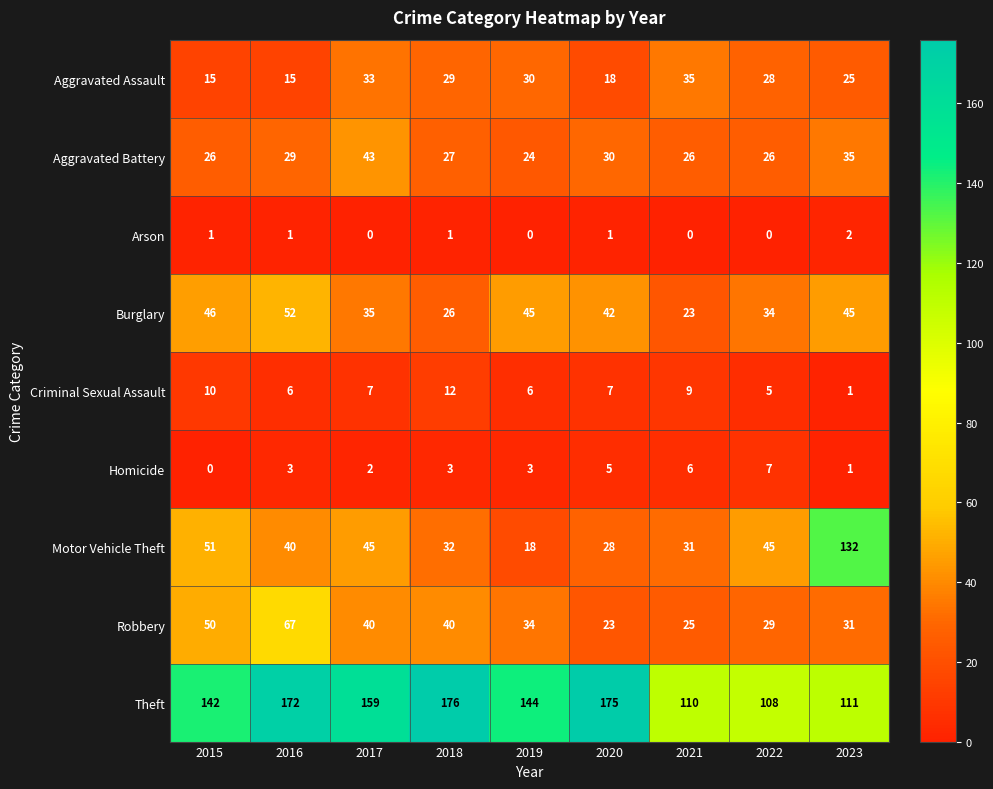

Rank the series by their maximum value, from lowest to highest.

Arson, Homicide, Criminal Sexual Assault, Aggravated Assault, Aggravated Battery, Burglary, Robbery, Motor Vehicle Theft, Theft